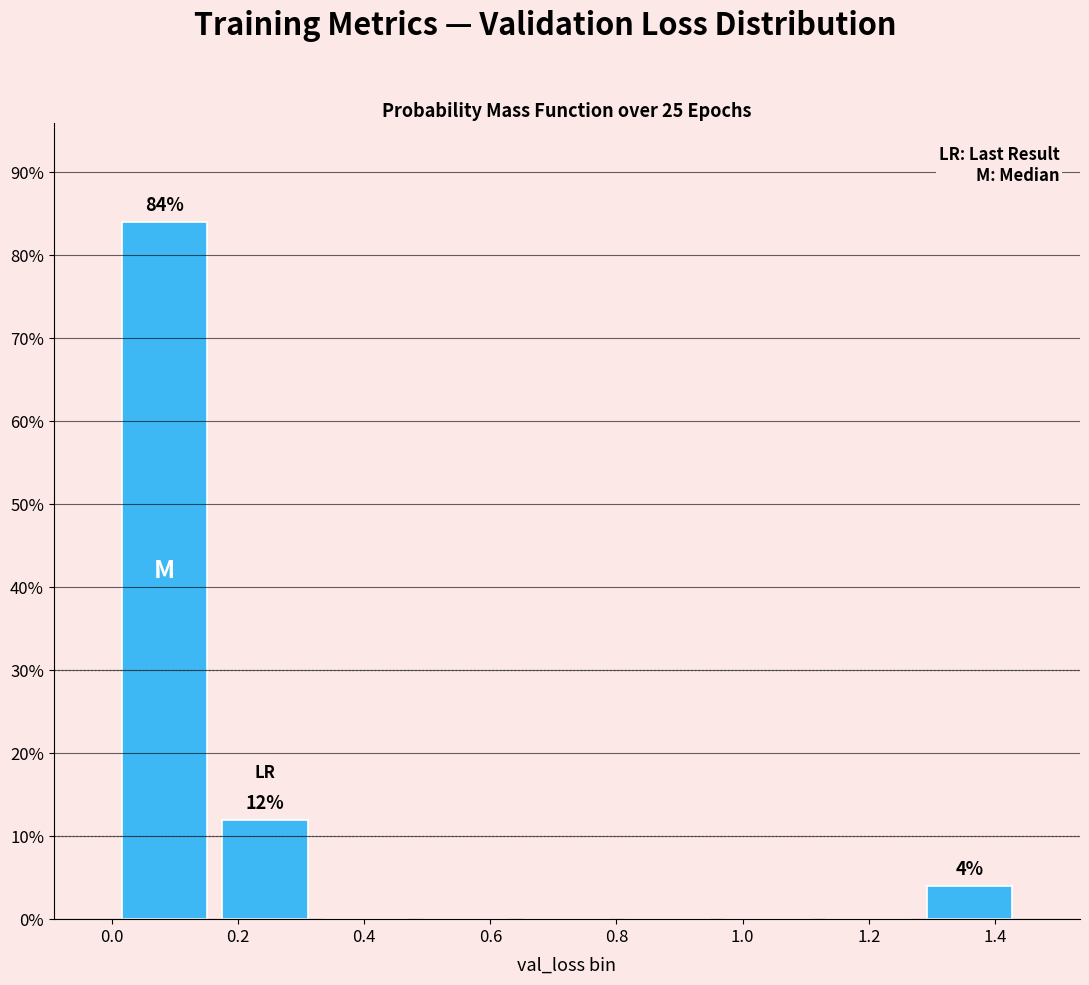

Which range on the x-axis has the tallest bar?

0.00 to 0.16